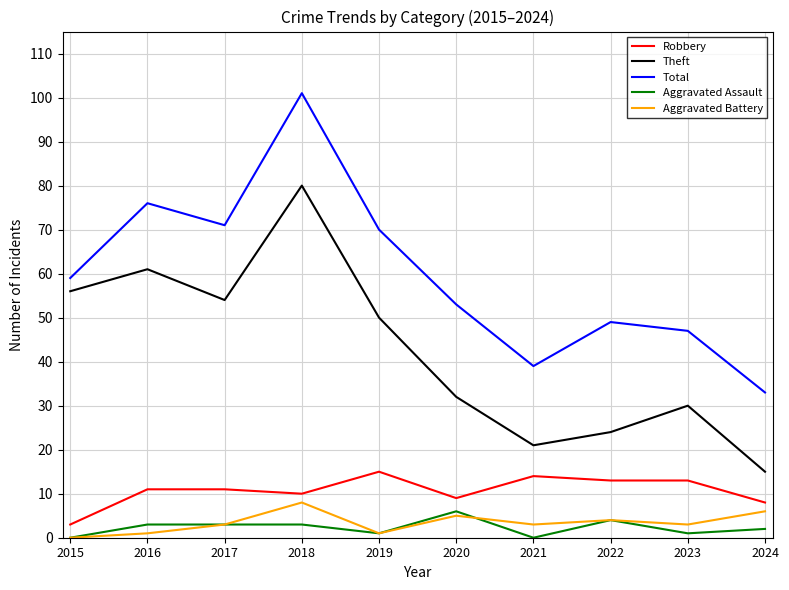

Which category has the highest value in the Aggravated Assault series?

2020